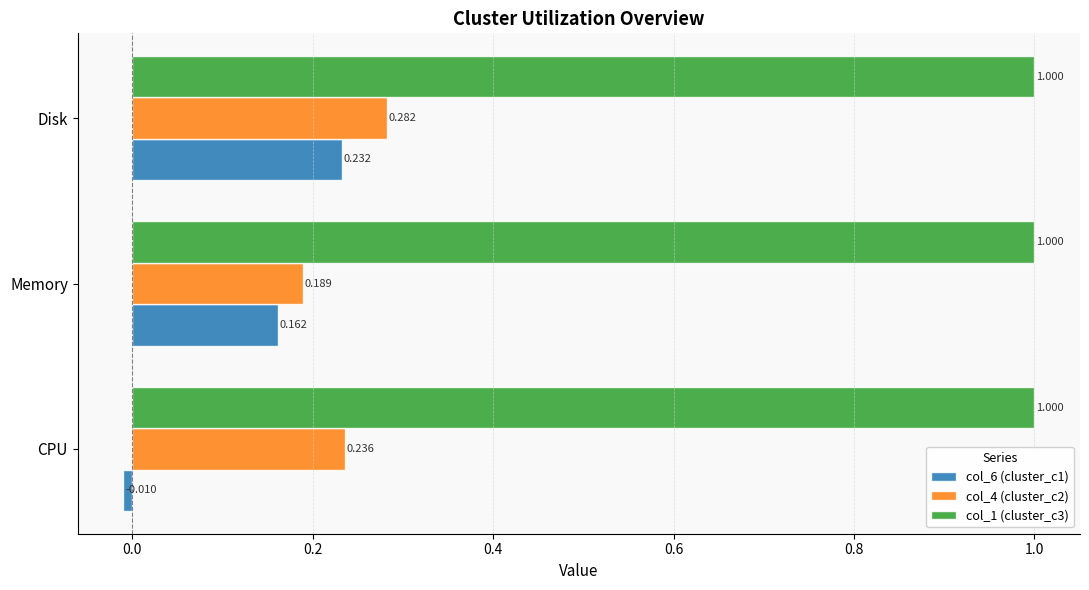

At how many categories does at least one series exceed 0?

3